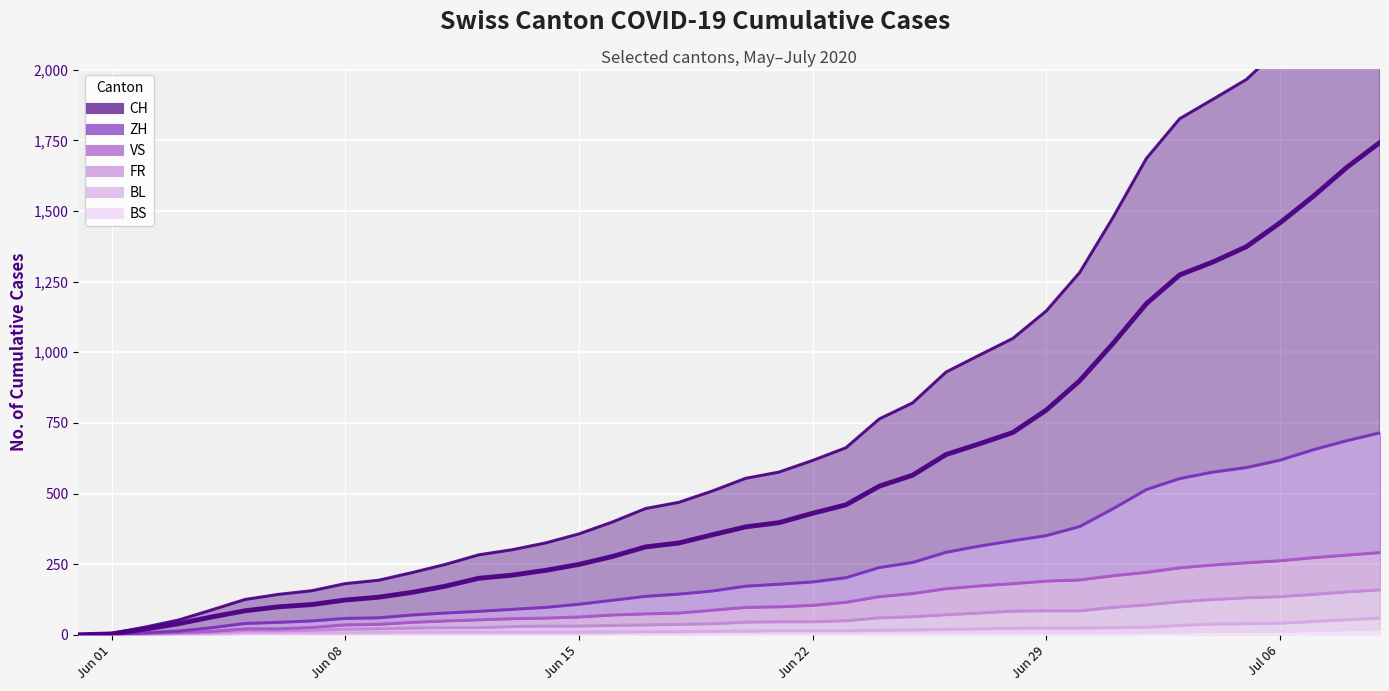

What is the difference between the maximum and minimum values in the FR series?

159